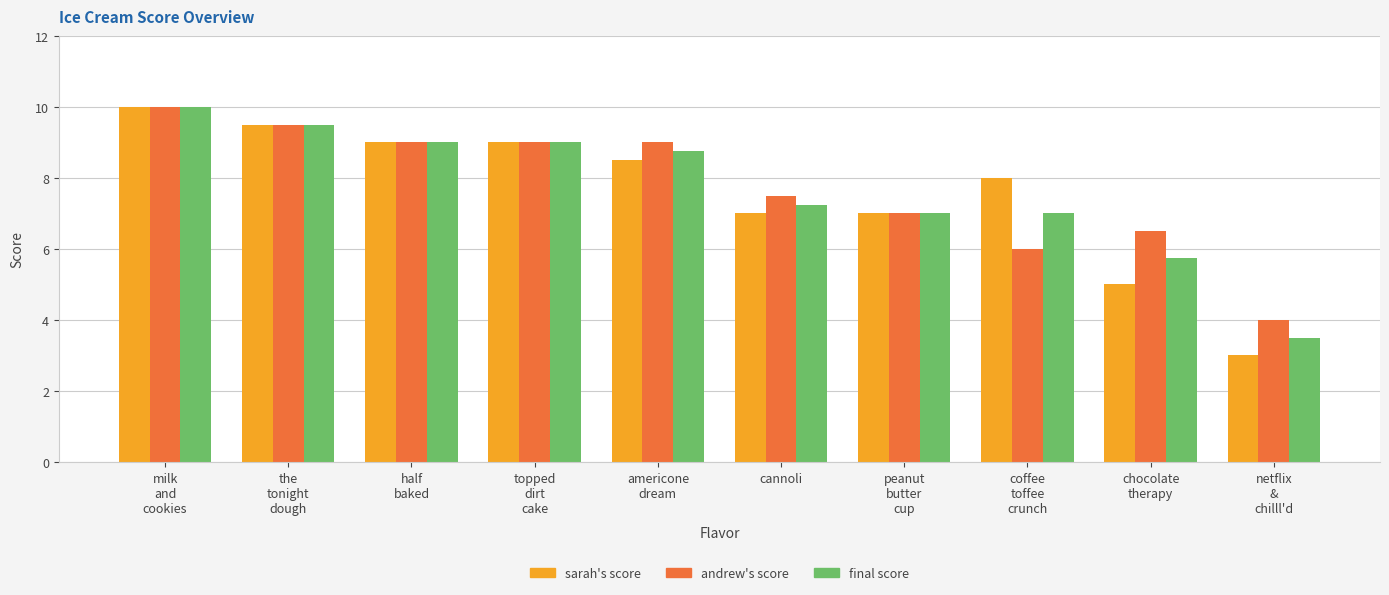

At which category is the sum across all series the highest?

milk
and
cookies